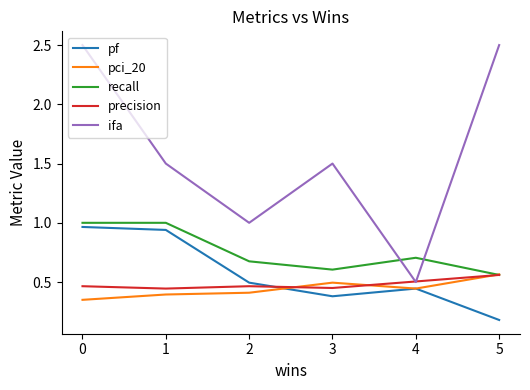

Which series has the largest range (max minus min)?

ifa